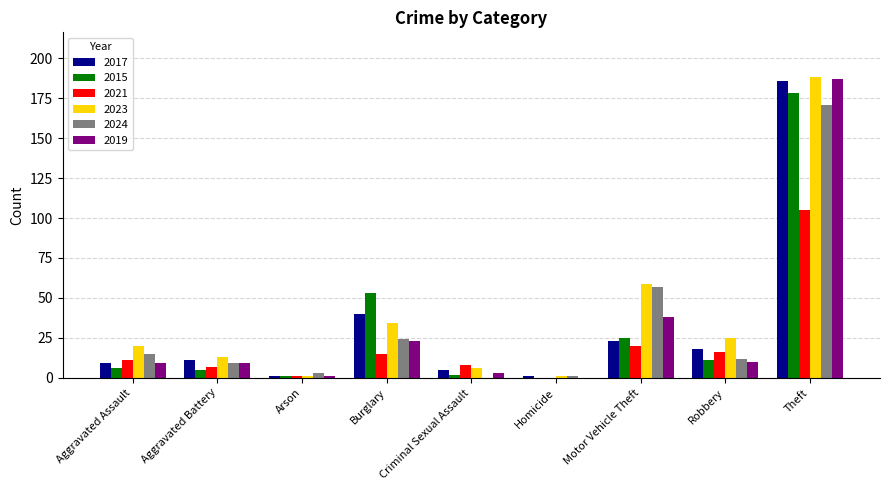

What is the sum of all 2019 values?

280